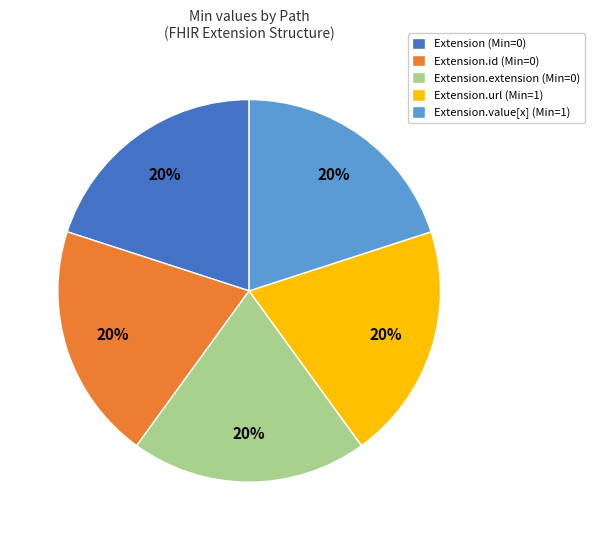

Is it true that Extension.url (Min=1) is 13% of the pie?

False